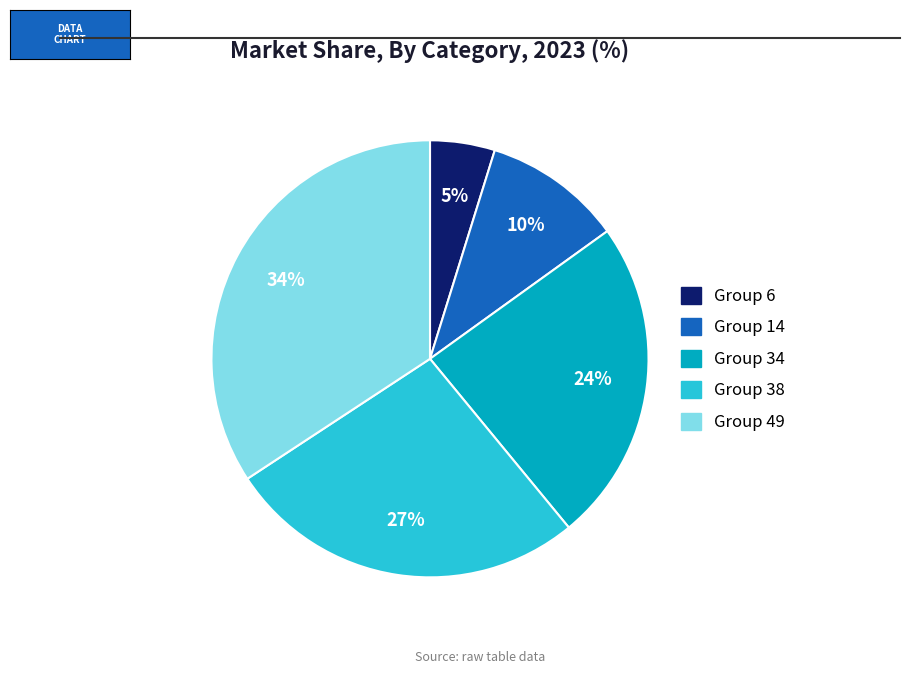

Is Group 14 the majority of the pie?

No